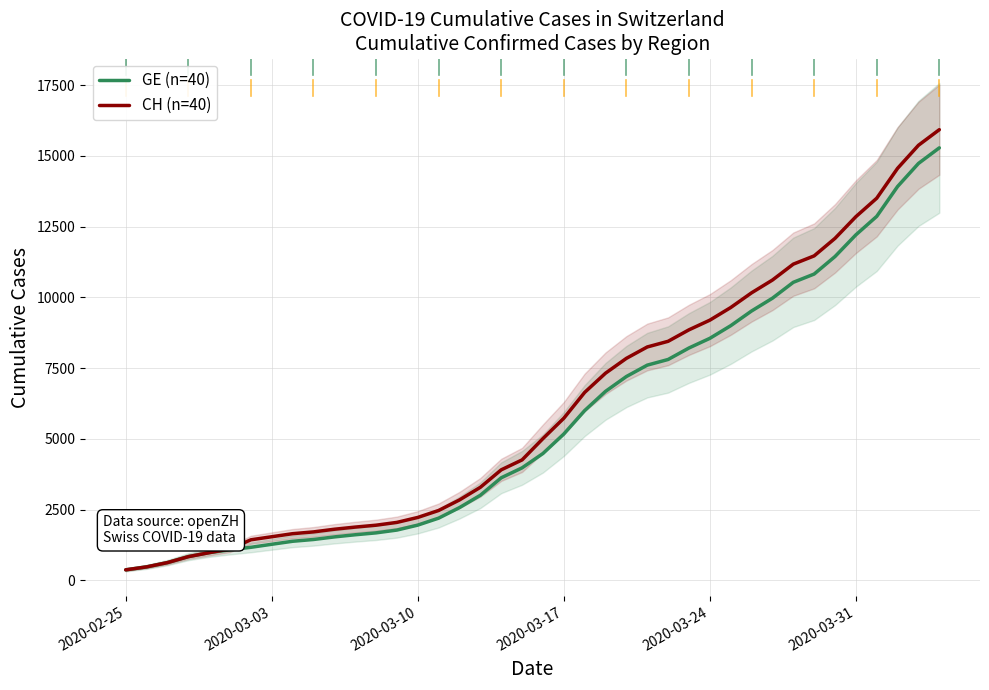

Reading left to right, transcribe all the data shown in this chart.

GE (n=40): 375	479	630	840	981	1083	1171	1278	1384	1447	1538	1614	1681	1780	1955	2201	2574	3010	3627	3978	4485	5174	6002	6681	7205	7607	7807	8213	8554	9000	9520	9971	10533	10825	11444	12210	12863	13919	14733	15284
CH (n=40): 375	479	630	840	981	1113	1436	1544	1652	1715	1809	1885	1952	2051	2226	2472	2845	3291	3908	4259	5012	5731	6644	7323	7847	8249	8449	8855	9196	9642	10162	10613	11175	11467	12086	12852	13505	14561	15375	15926